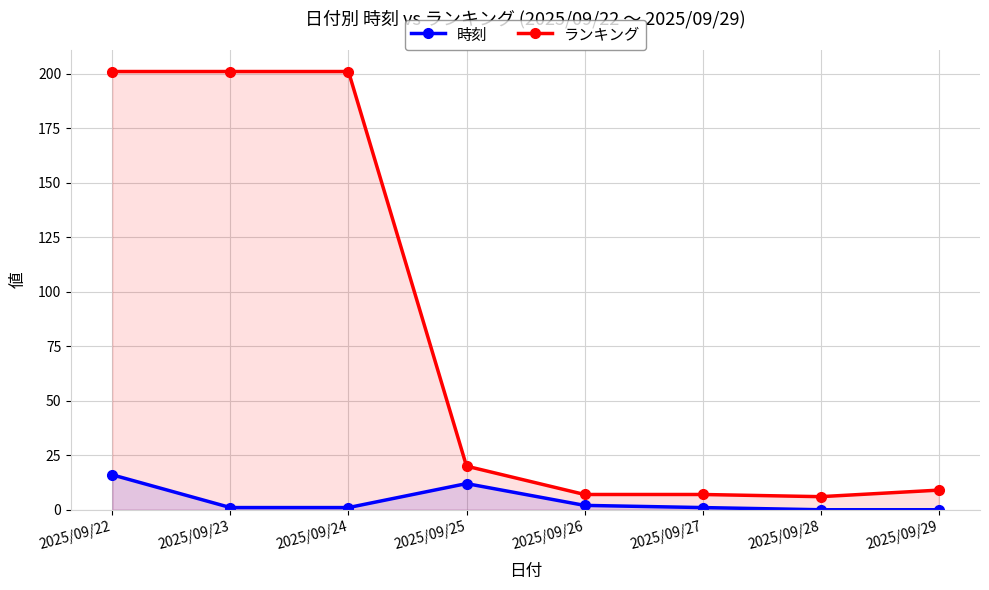

What is the difference between the maximum and second lowest values in the 時刻 series?

16